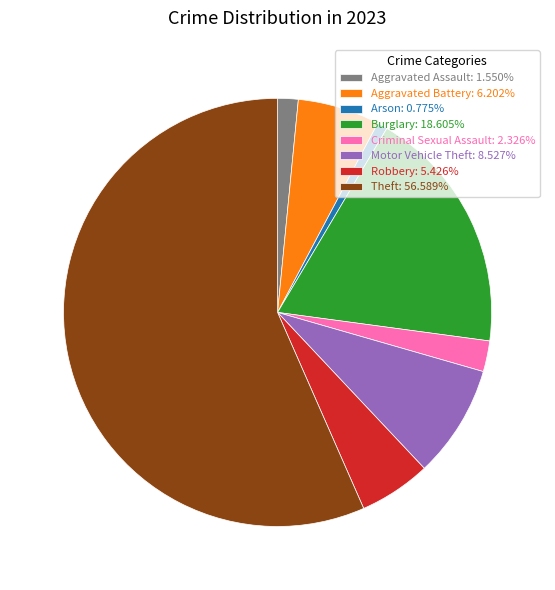

Which category has the biggest portion of the pie?

Theft